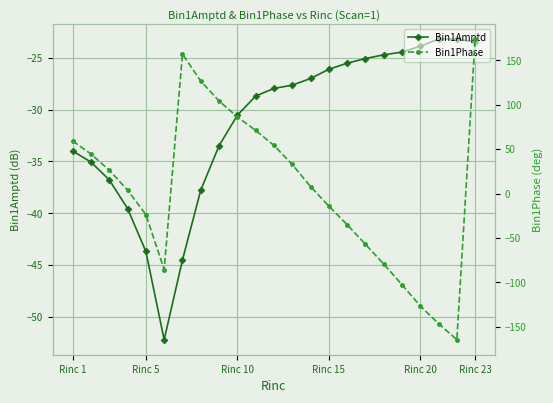

How many values in the Bin1Phase series are below 7?

11